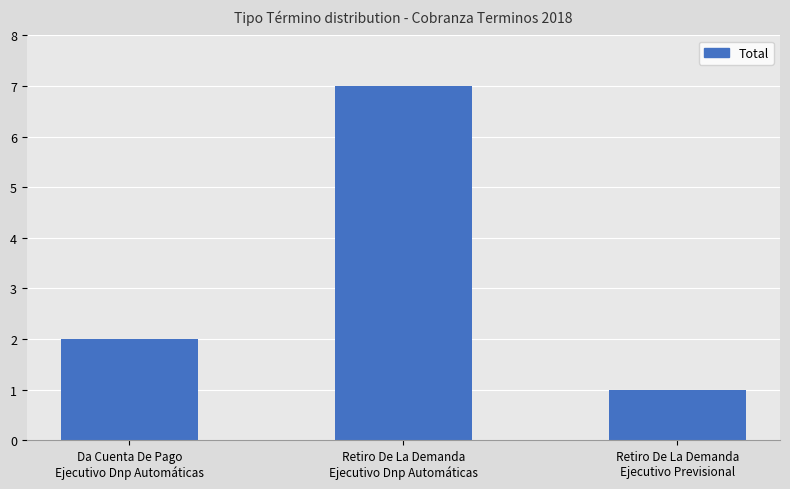

Approximately how many times larger is the value at Retiro De La Demanda
Ejecutivo Previsional compared to Retiro De La Demanda
Ejecutivo Dnp Automáticas?

0.1